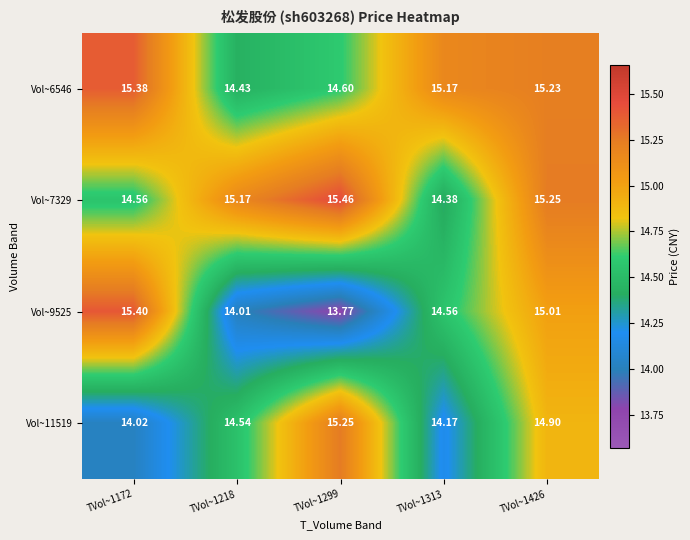

Is the value of Vol~9525 at TVol~1218 greater than the value of Vol~6546 at TVol~1426?

No